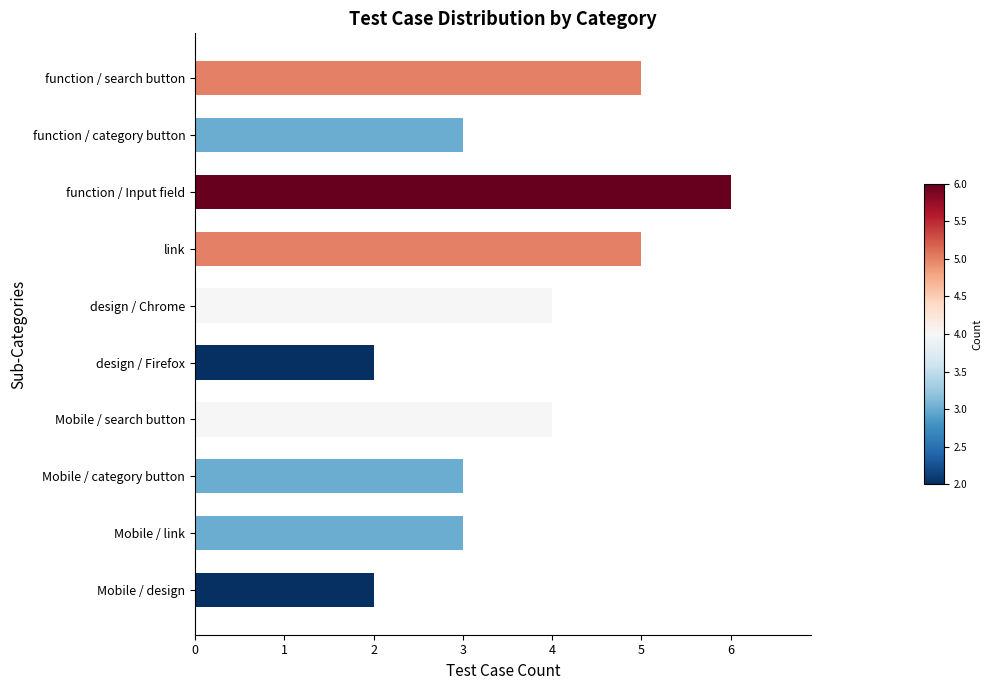

What is the minimum value shown in the chart?

2